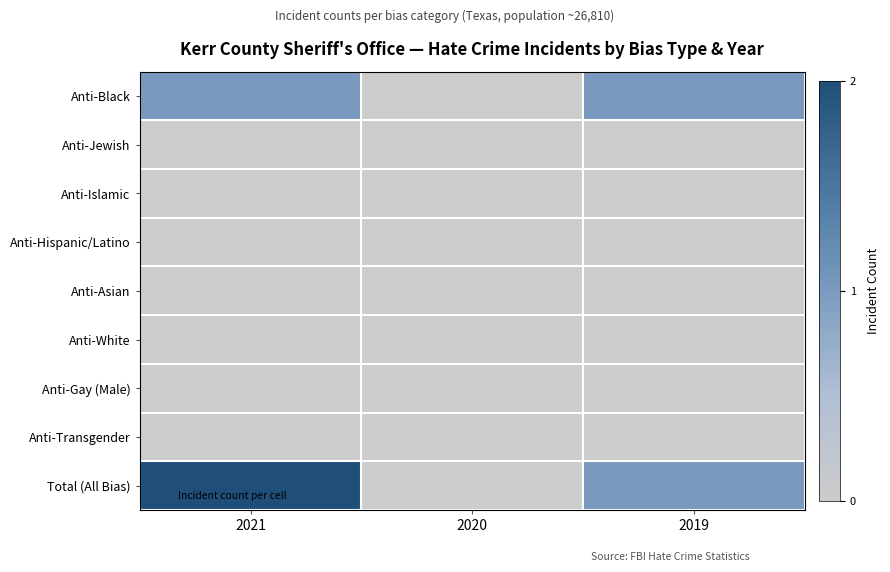

Reading left to right, what are all the values shown in this chart?

Anti-Black: 2021=1	2020=0	2019=1
Anti-Jewish: 2021=0	2020=0	2019=0
Anti-Islamic: 2021=0	2020=0	2019=0
Anti-Hispanic/Latino: 2021=0	2020=0	2019=0
Anti-Asian: 2021=0	2020=0	2019=0
Anti-White: 2021=0	2020=0	2019=0
Anti-Gay (Male): 2021=0	2020=0	2019=0
Anti-Transgender: 2021=0	2020=0	2019=0
Total (All Bias): 2021=2	2020=0	2019=1